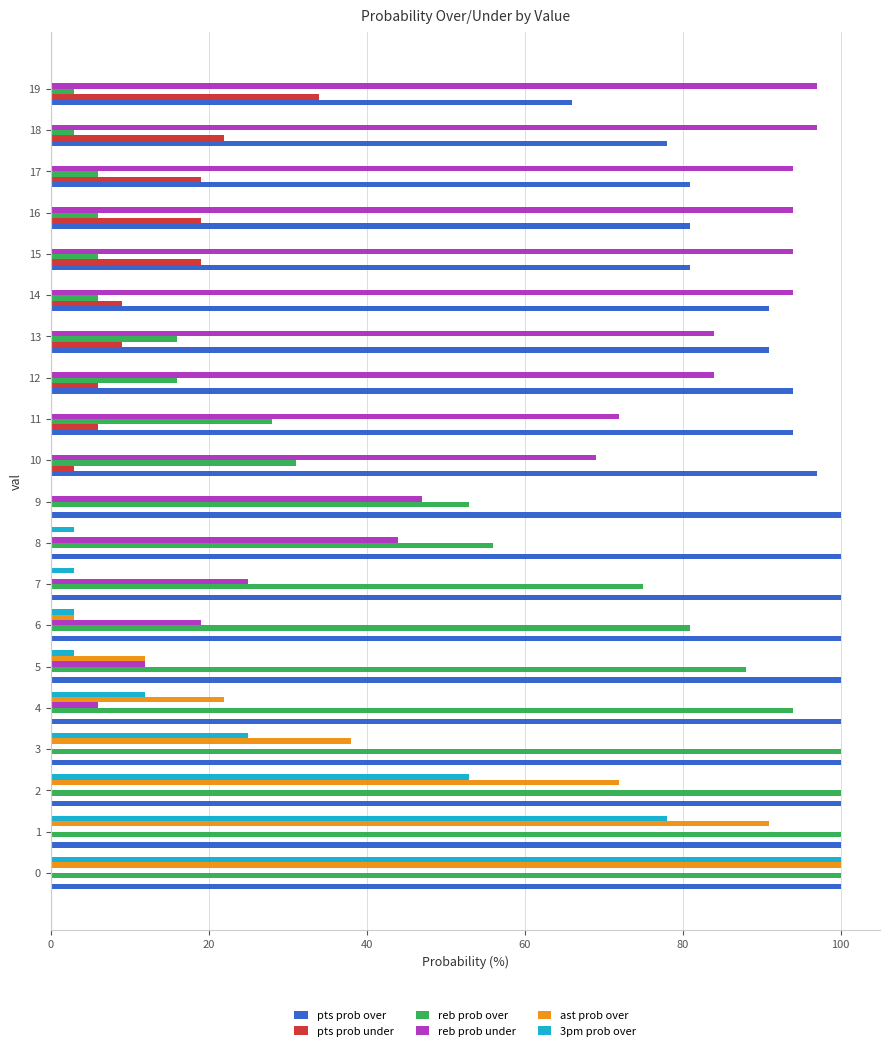

What is the sum of all reb prob under values?

1032